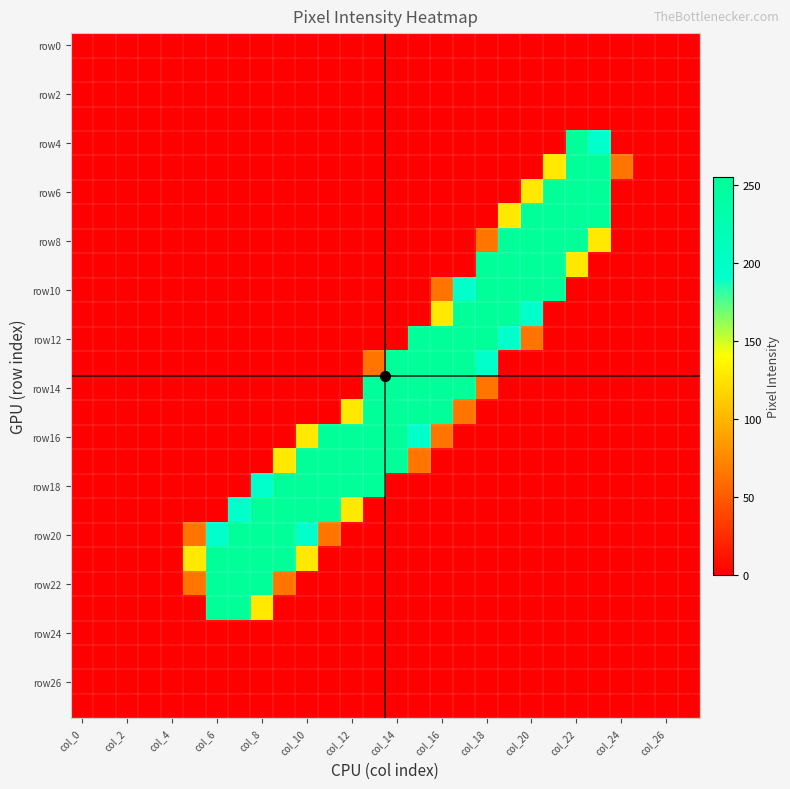

Which series has the largest range (max minus min)?

row4